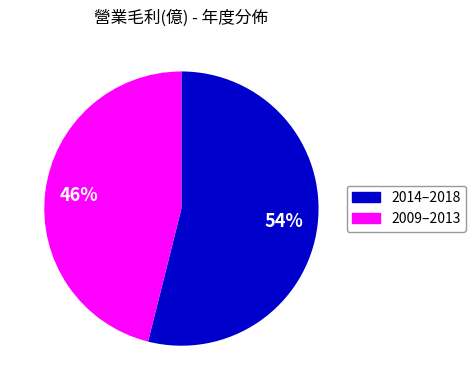

To the nearest percent, what is the difference between the largest and smallest slice percentages?

8%